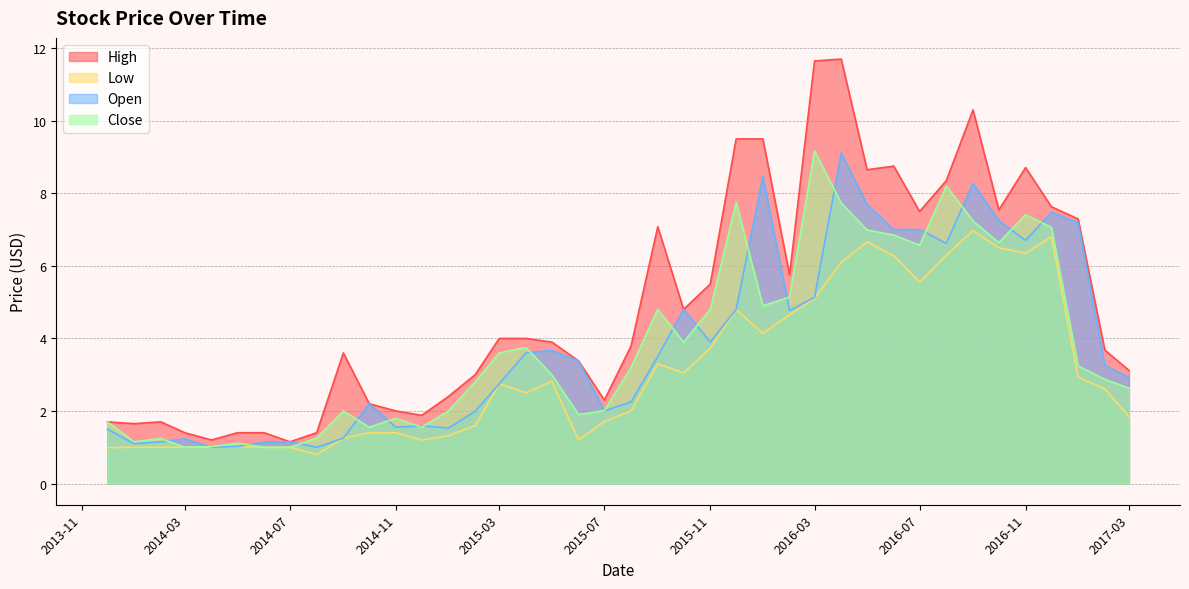

What is the approximate value of High at 2015-12-01?

9.5